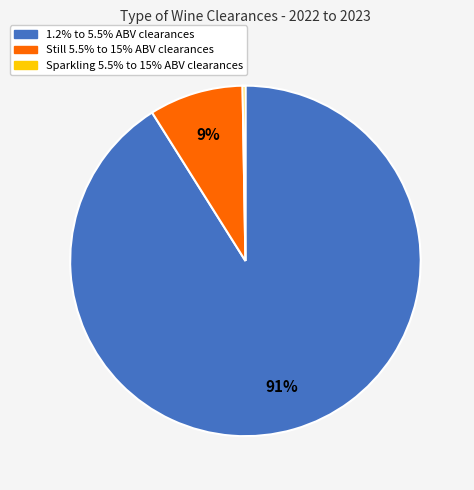

To the nearest percent, what percentage of the pie is Still 5.5% to 15% ABV clearances?

9%